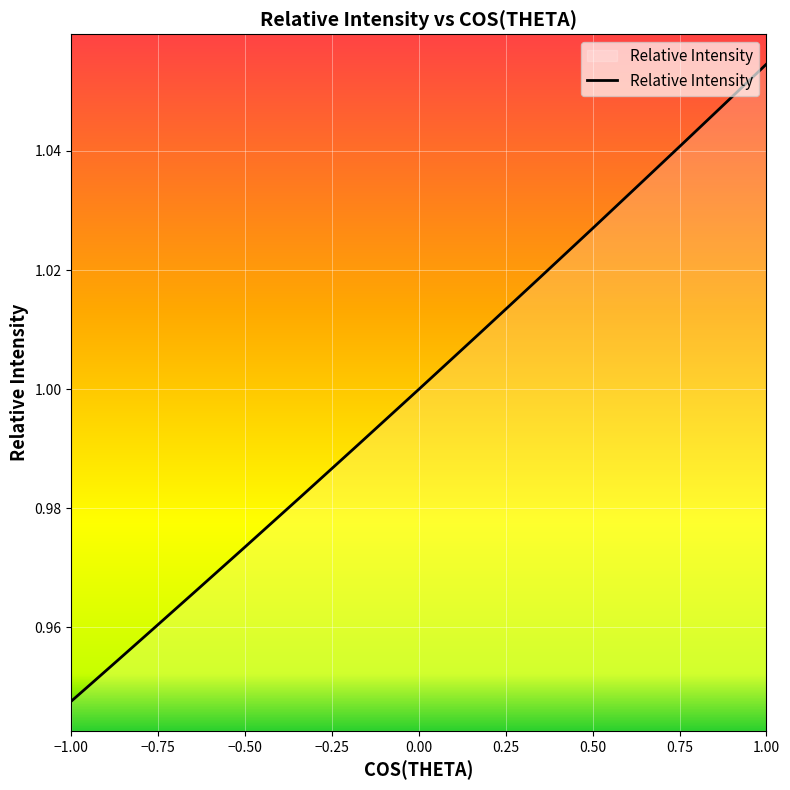

Which category has the lowest value across all series?

-1.0